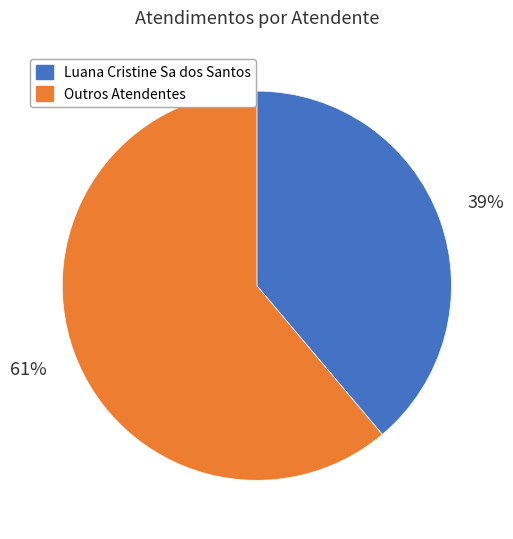

Is there any slice that represents more than half of the pie?

Yes